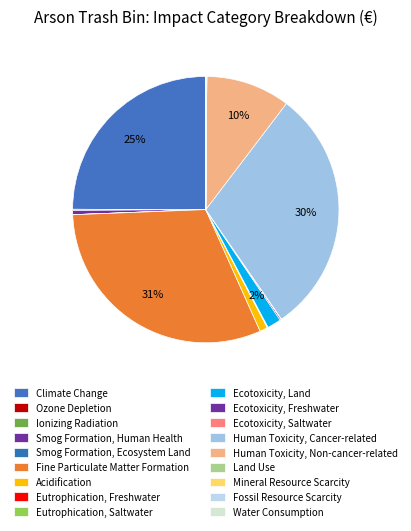

The Human Toxicity, Non-cancer-related slice represents 10% of the pie. True or false?

True